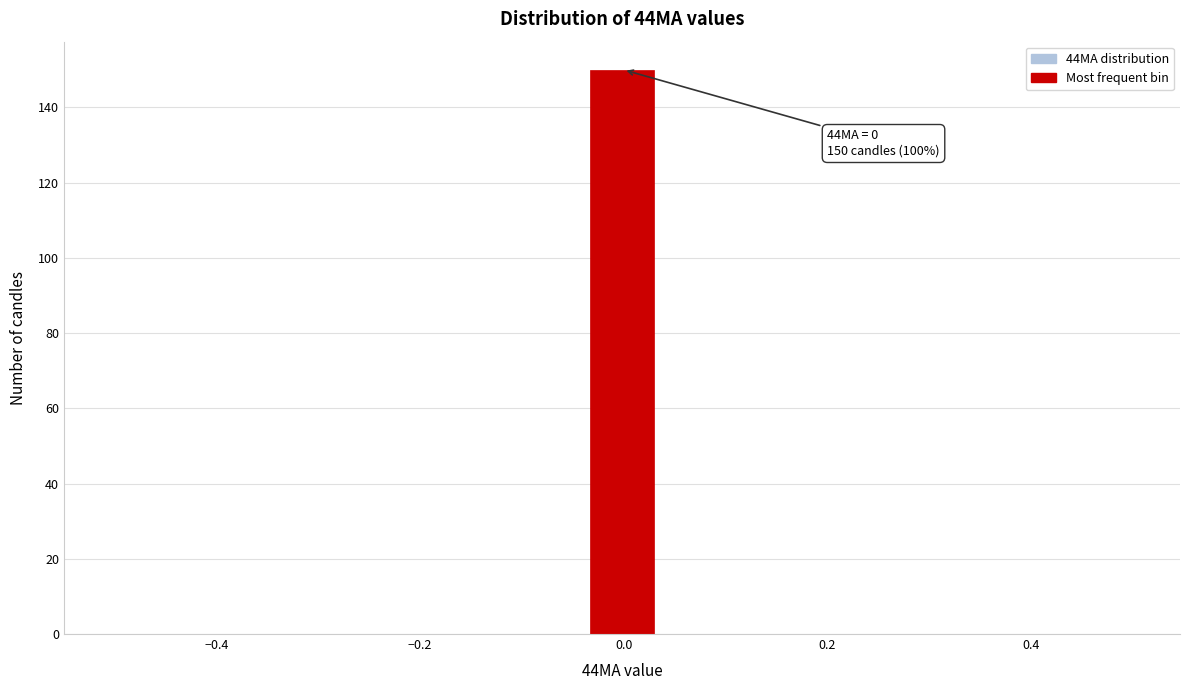

Around what value on the x-axis is the tallest bar? Give the approximate position of its centre, as read against the axis.

0.00